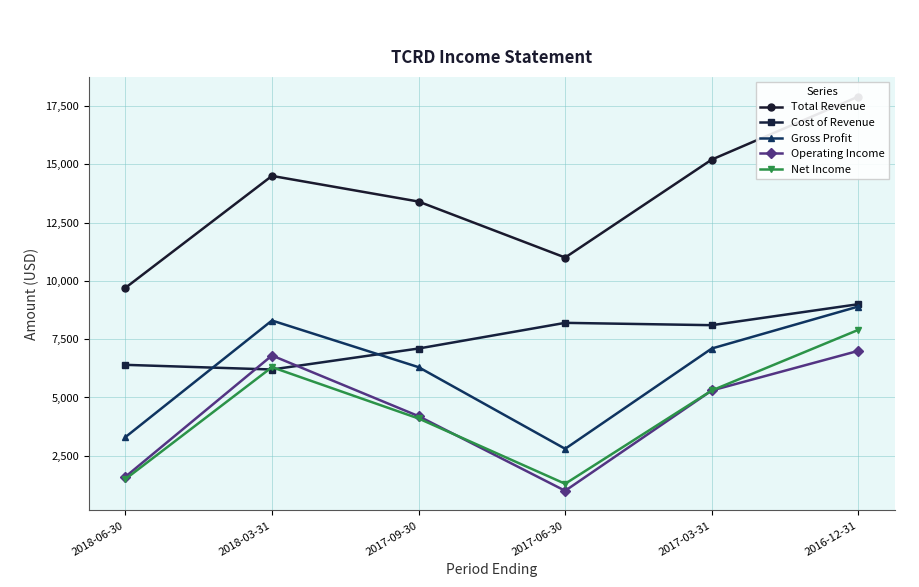

How many lines are shown in the chart?

5